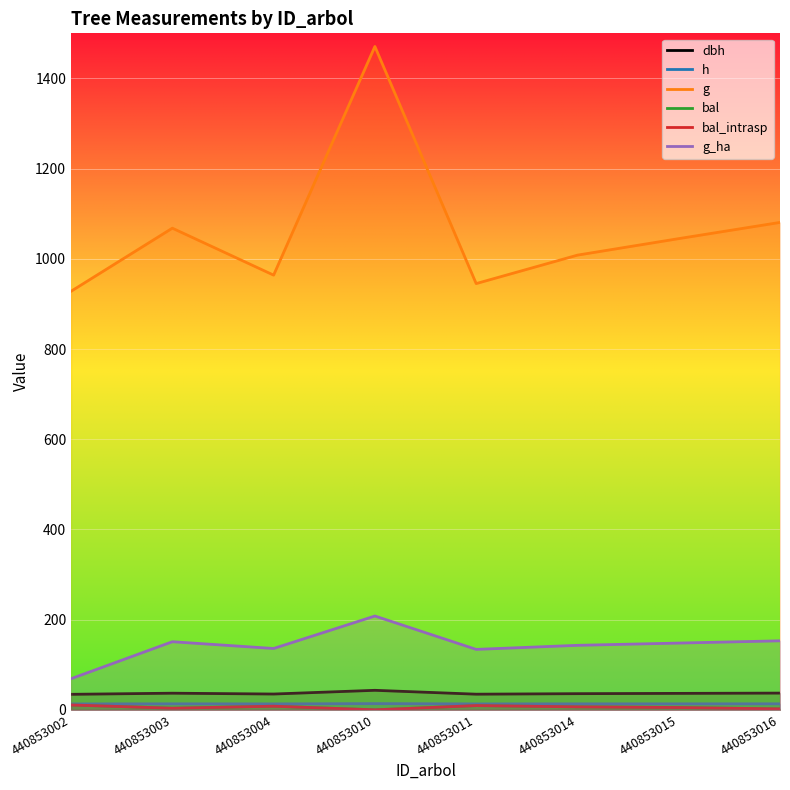

What is the value of the bal point at the 6th from the left?

6.6